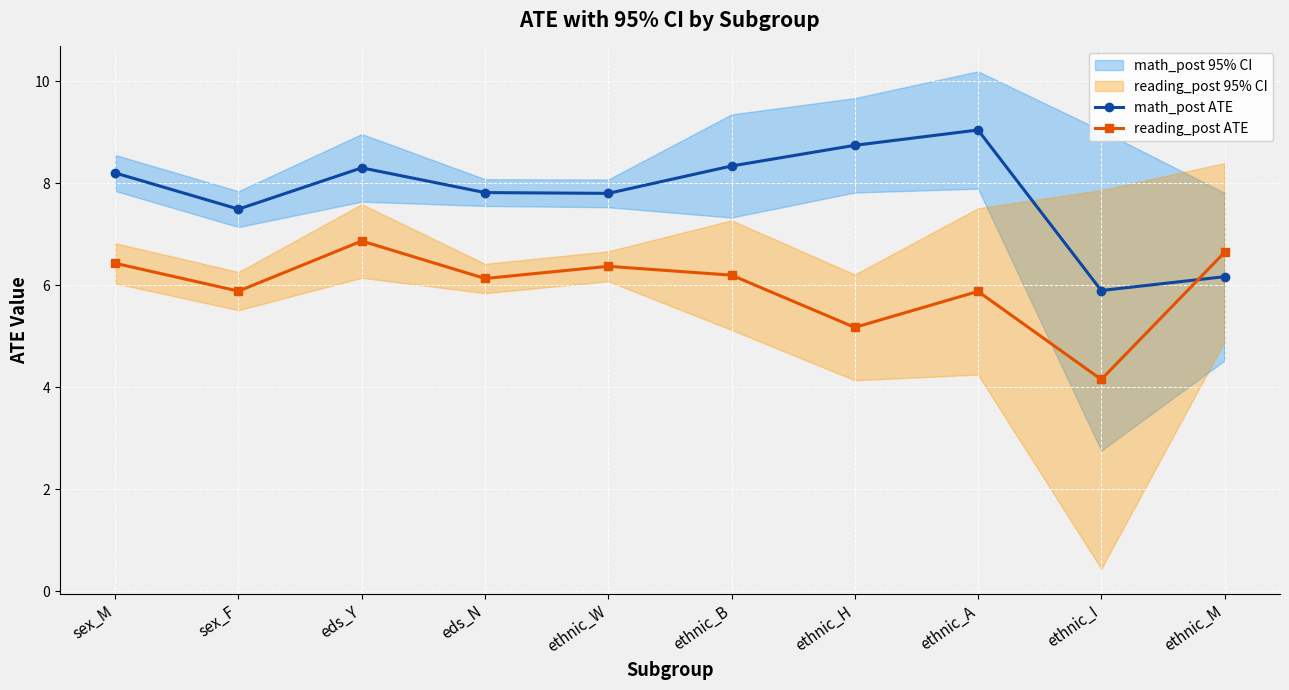

Is the value of reading_post ATE at ethnic_M greater than the value of math_post ATE at ethnic_I?

Yes